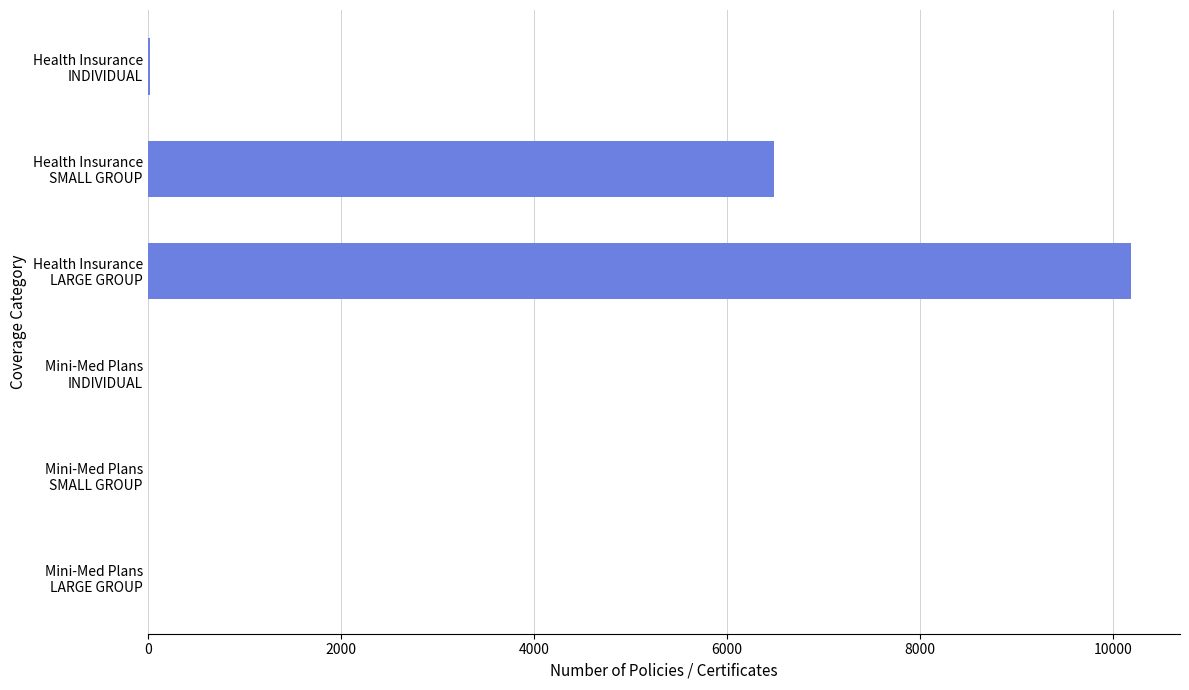

What is the sum of all values?

16686